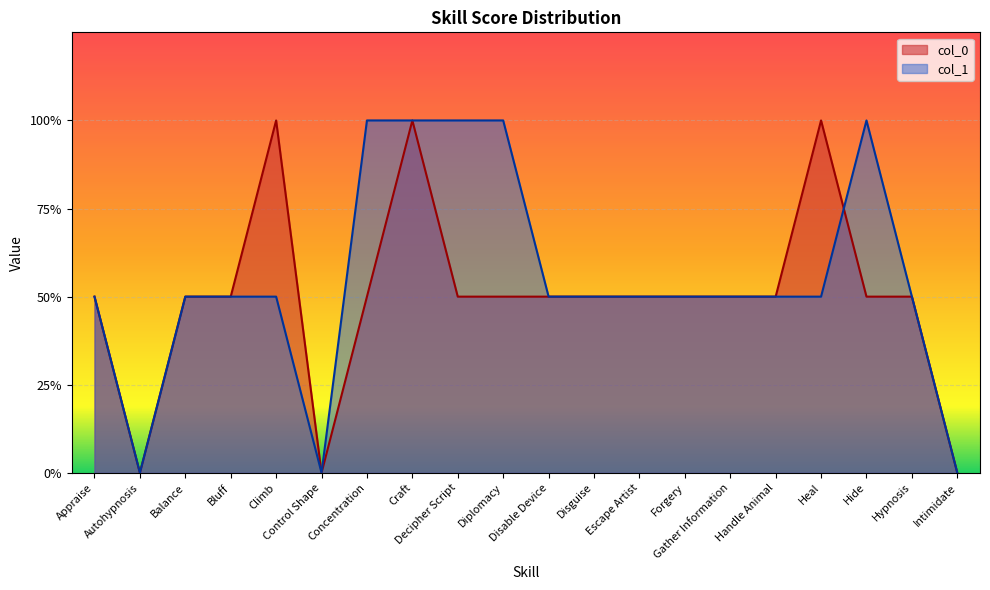

How many positive values does the col_0 series have?

17